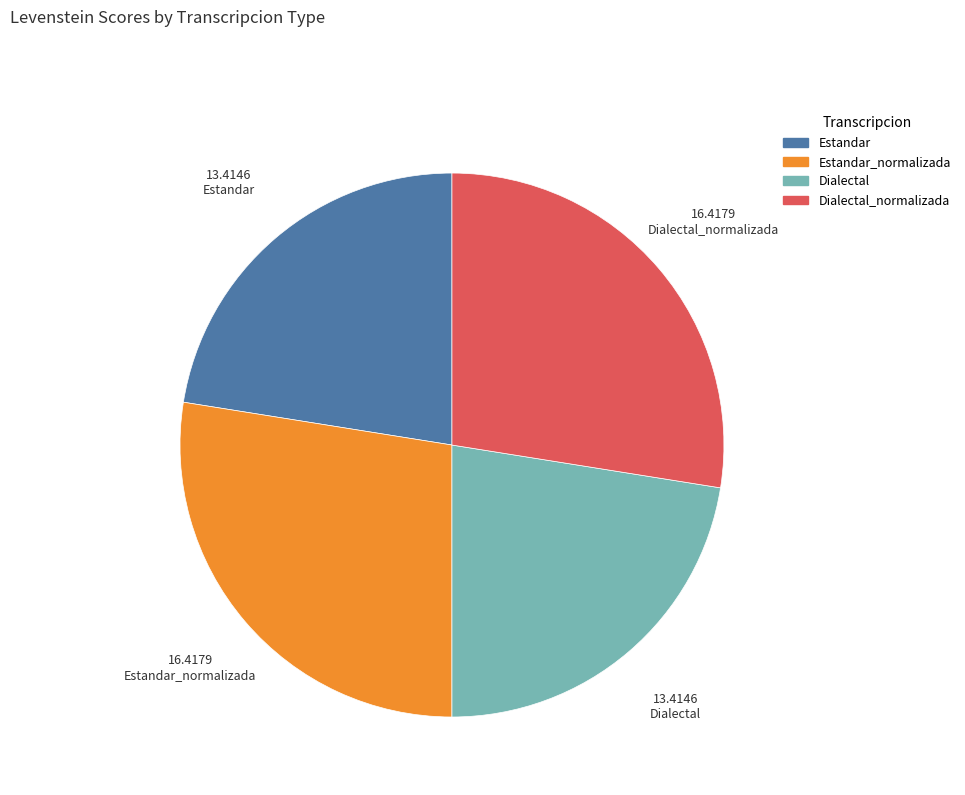

Is there any slice that represents more than half of the pie?

No